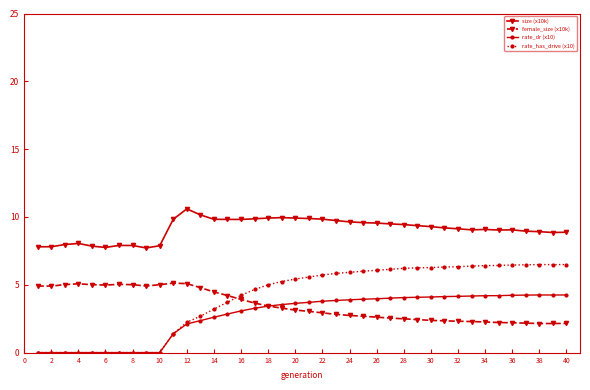

True or false: rate_dr (x10) and female_size (x10k) intersect in this chart.

True